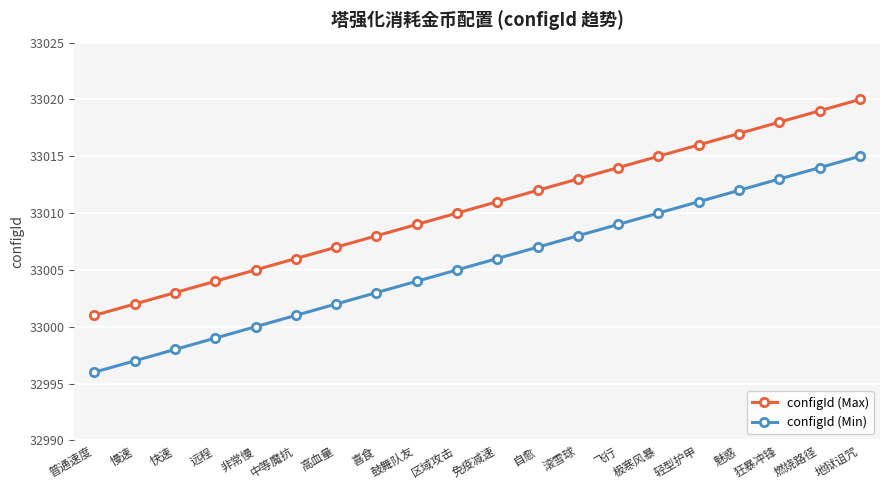

What is the difference between the highest and lowest values at 魅惑?

5